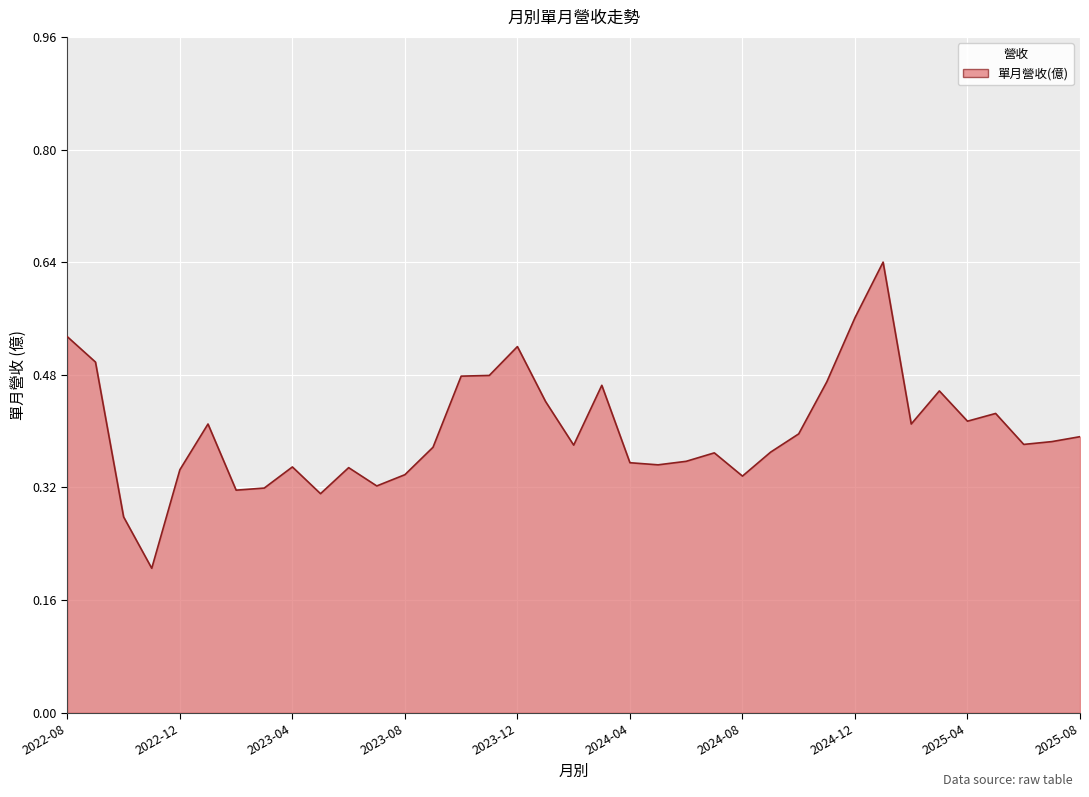

Rank the categories by value from highest to lowest.

2025-01, 2024-12, 2022-08, 2023-12, 2022-09, 2023-11, 2023-10, 2024-11, 2024-03, 2025-03, 2024-01, 2025-05, 2025-04, 2023-01, 2025-02, 2024-10, 2025-08, 2025-07, 2025-06, 2024-02, 2023-09, 2024-09, 2024-07, 2024-06, 2024-04, 2024-05, 2023-04, 2023-06, 2022-12, 2023-08, 2024-08, 2023-07, 2023-03, 2023-02, 2023-05, 2022-10, 2022-11